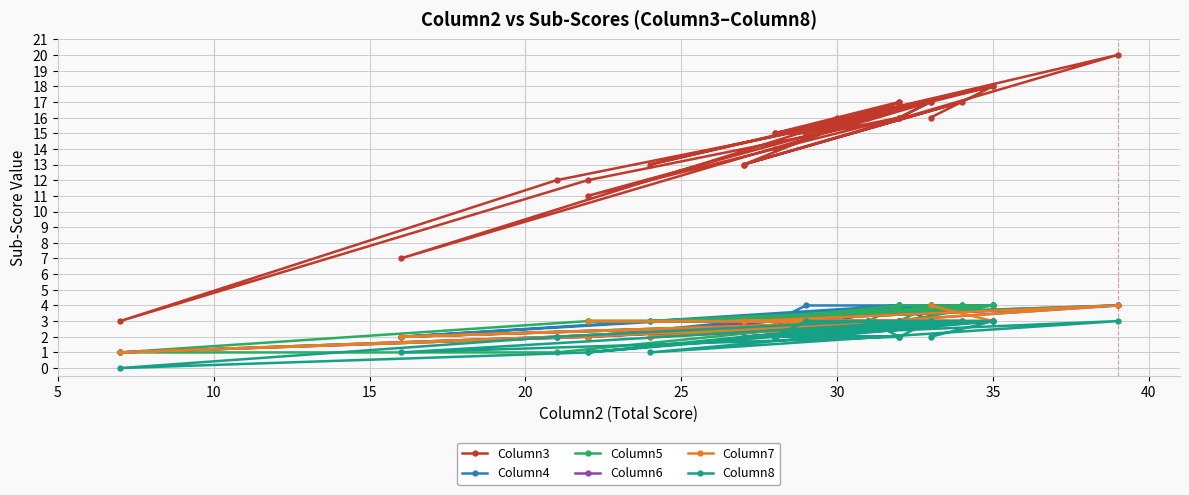

How many interior local peaks does the Column4 series have?

6